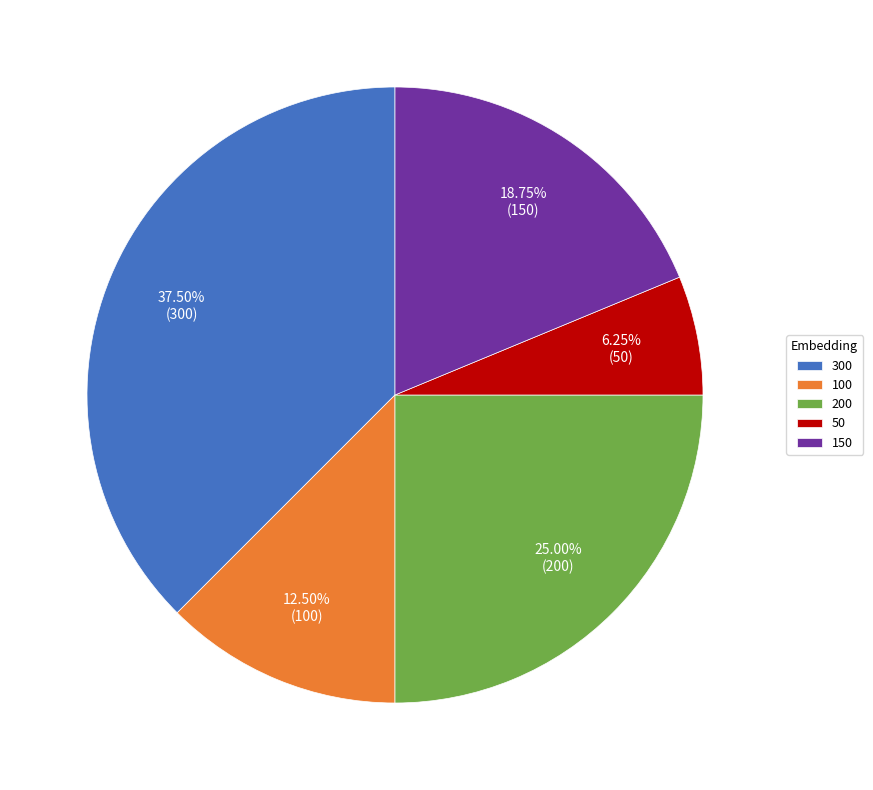

Rank the categories by value from highest to lowest.

300, 200, 150, 100, 50